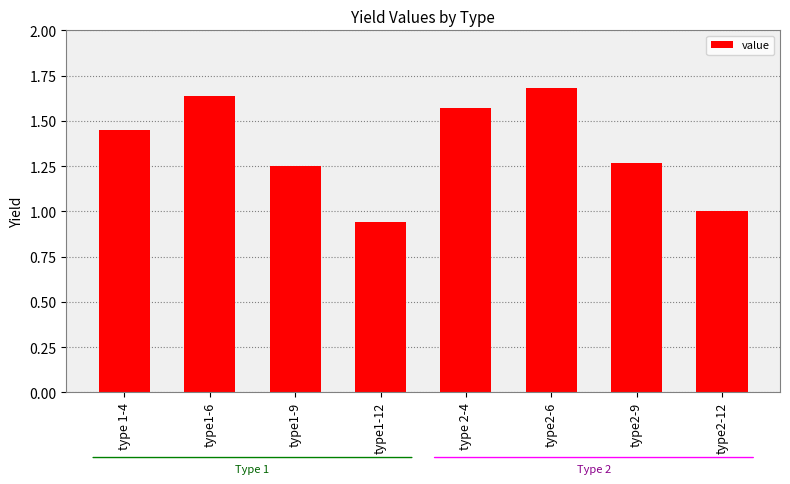

What is the label of the 8th bar from the right?

type 1-4